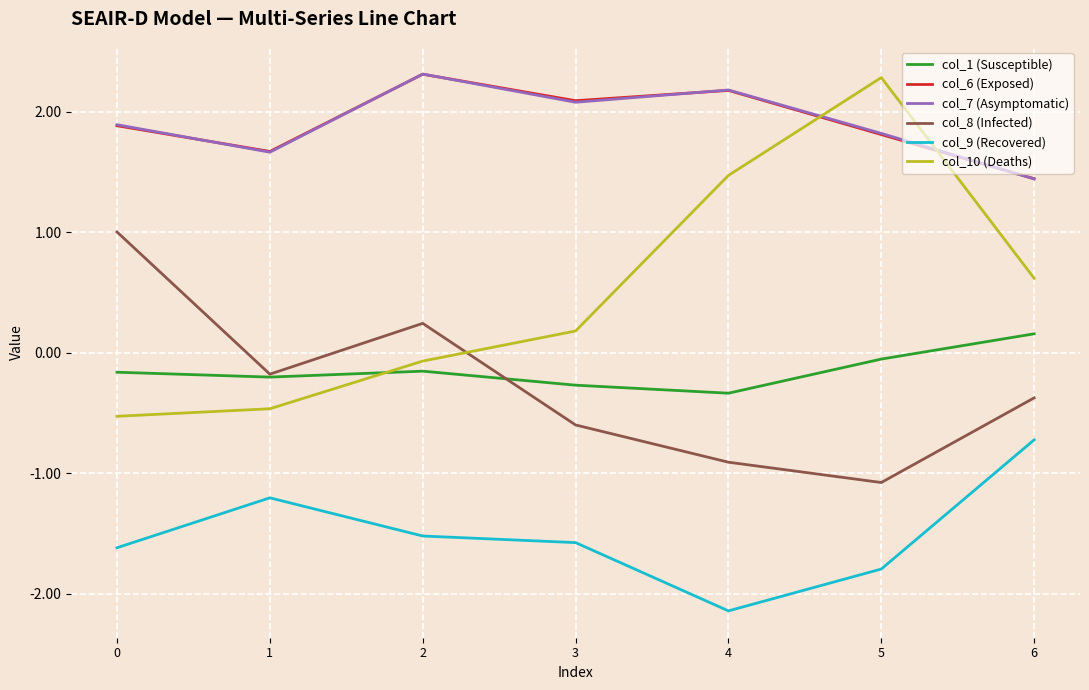

True or false: col_8 (Infected) and col_7 (Asymptomatic) cross at least once.

False